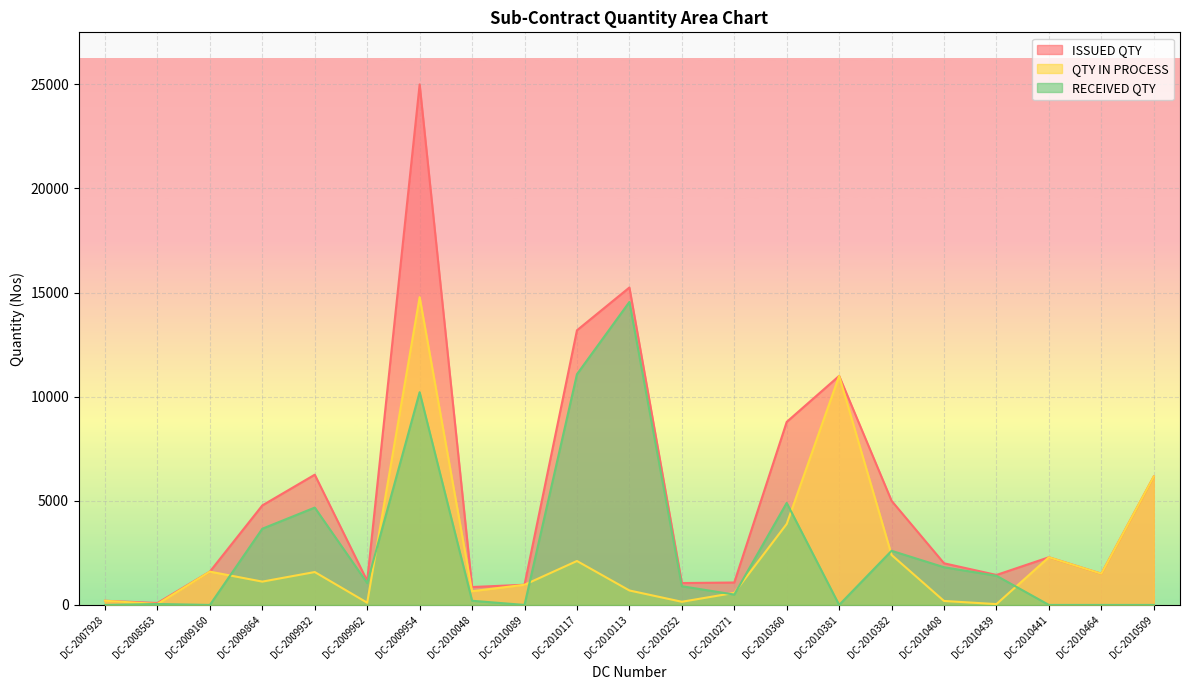

At DC-2009962, list the series in order from smallest to largest.

QTY IN PROCESS, RECEIVED QTY, ISSUED QTY